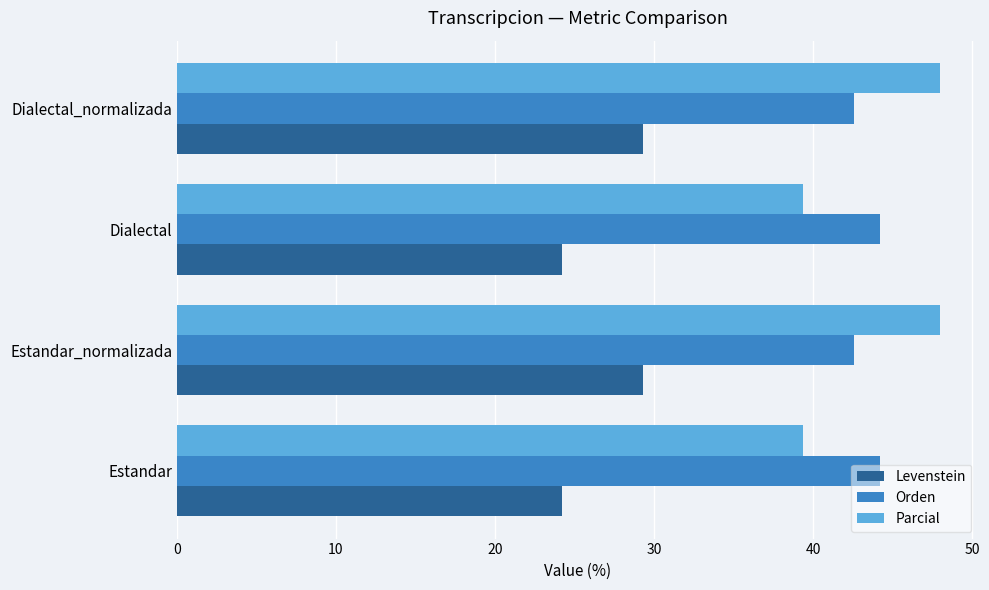

Which series has the largest range (max minus min)?

Parcial